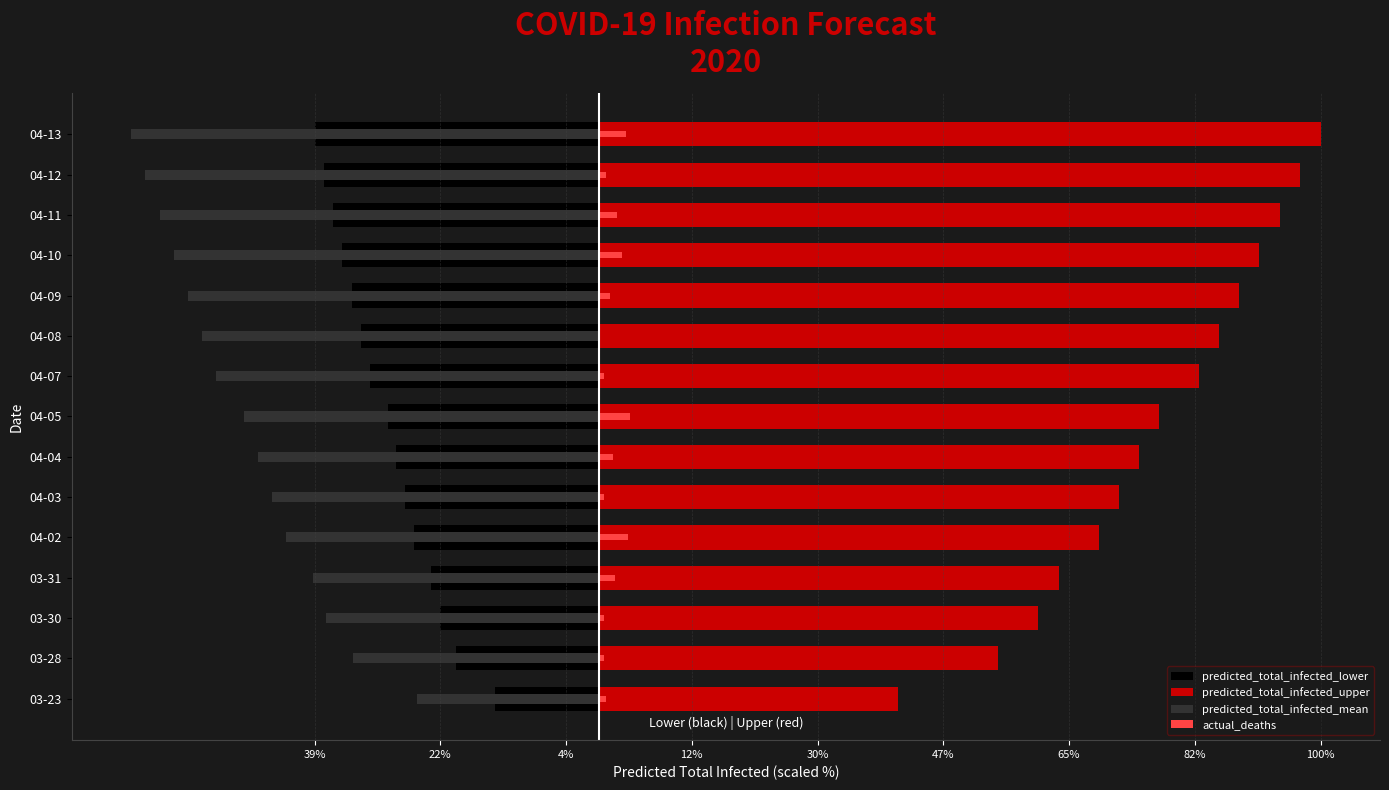

What is the minimum value shown in the chart?

-21191